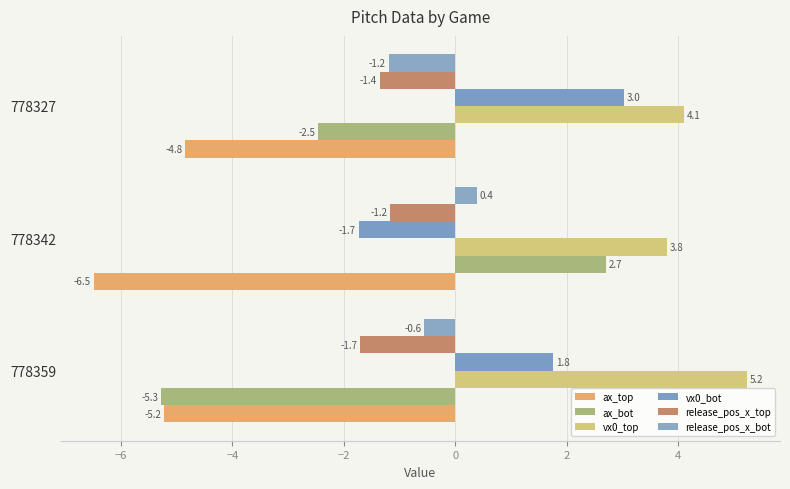

What is the sum of all ax_top values?

-16.6